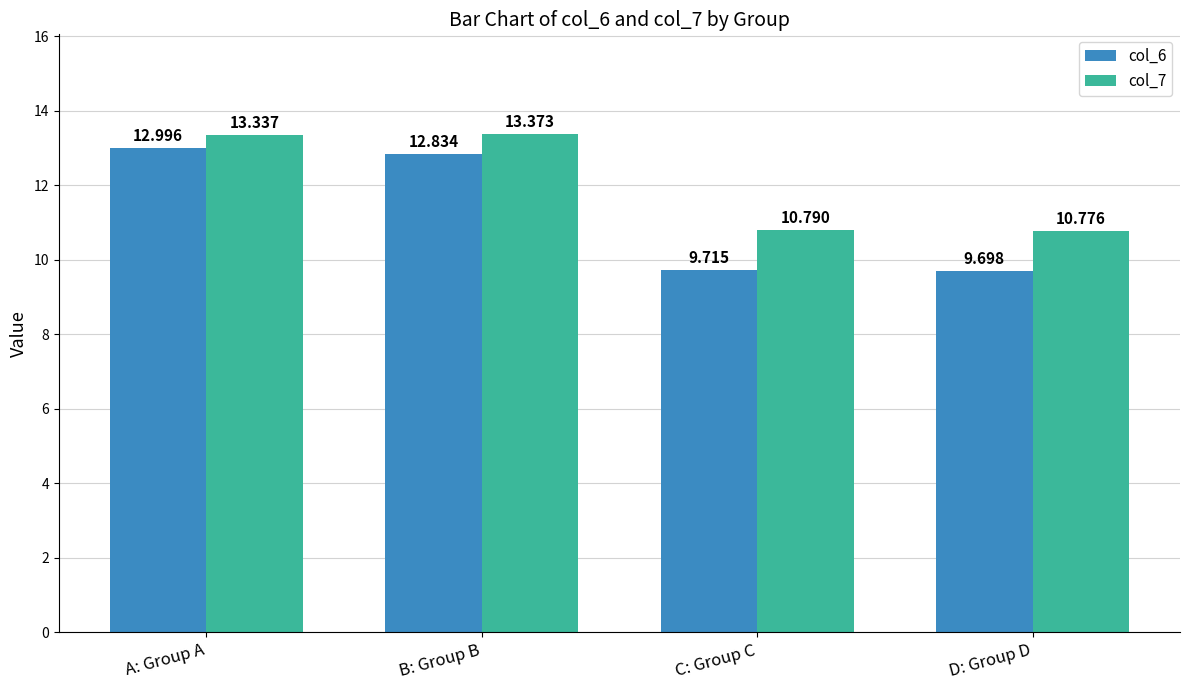

How many groups of bars are there?

4